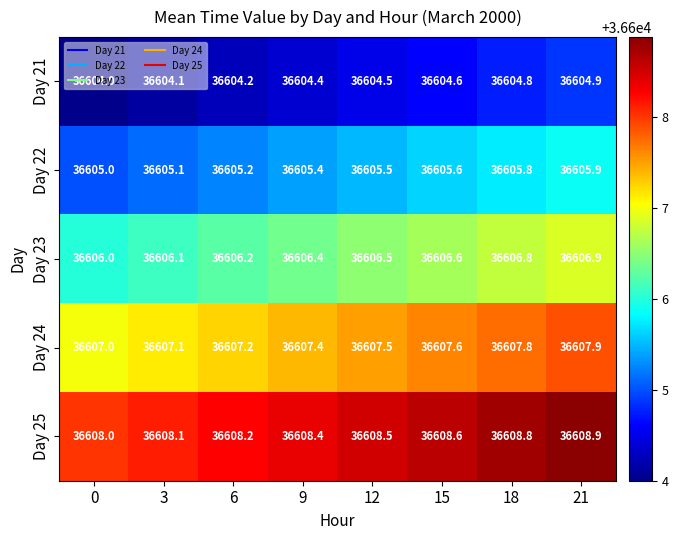

What is the total value across all series at 12?

183032.5